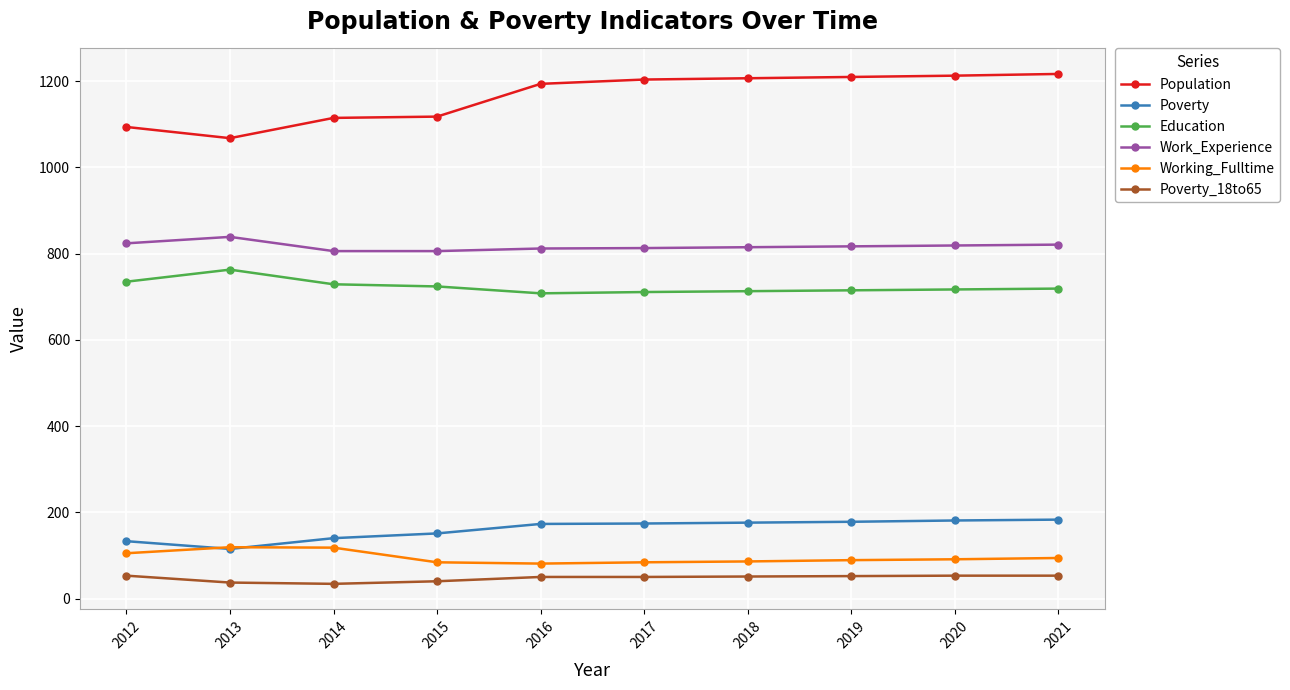

Rank the series at 2015 from highest to lowest value.

Population, Work_Experience, Education, Poverty, Working_Fulltime, Poverty_18to65